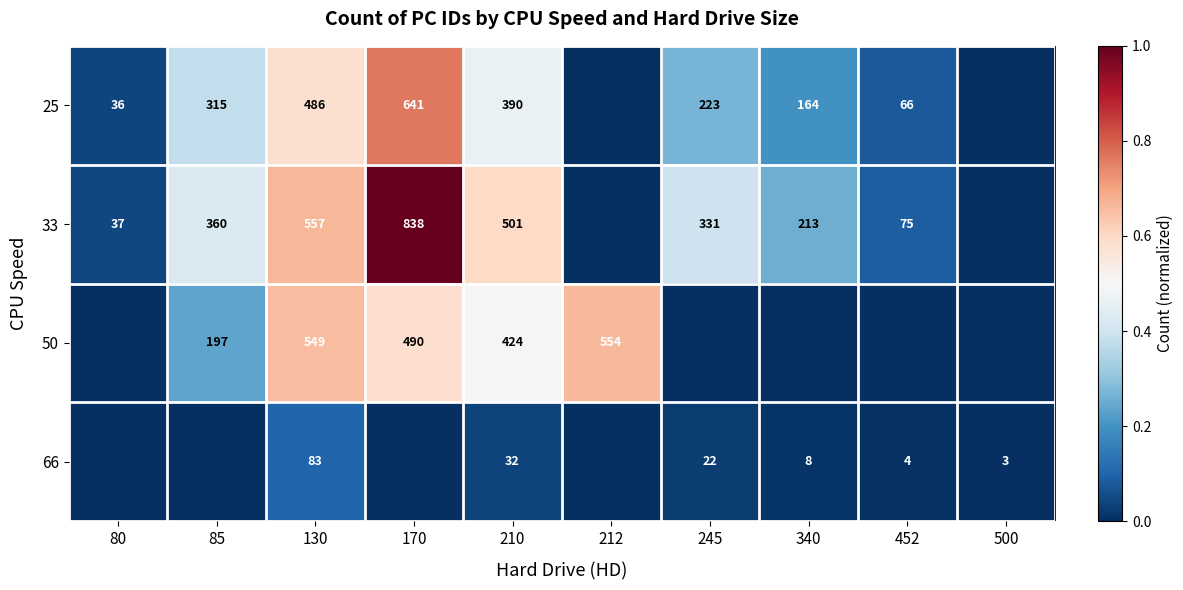

What is the difference between the 33 values at 80 and 130?

520